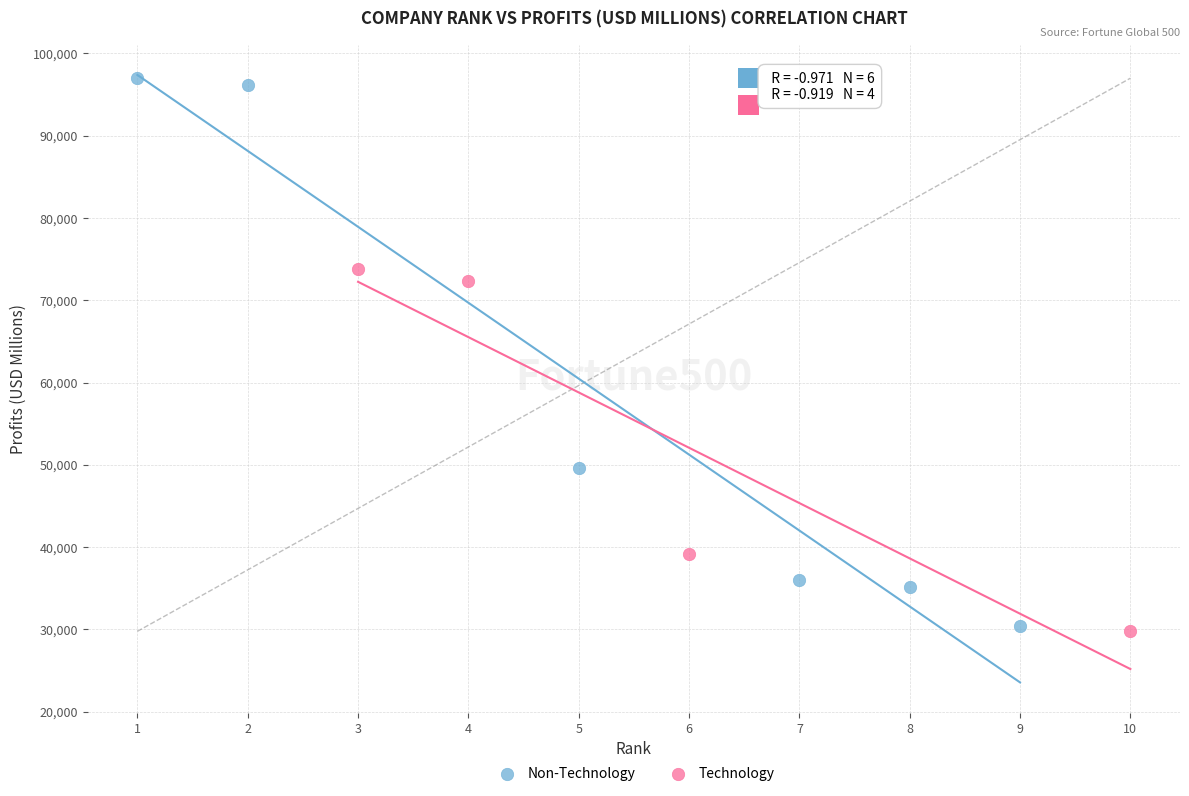

Which series contains the lowest Y value?

Technology